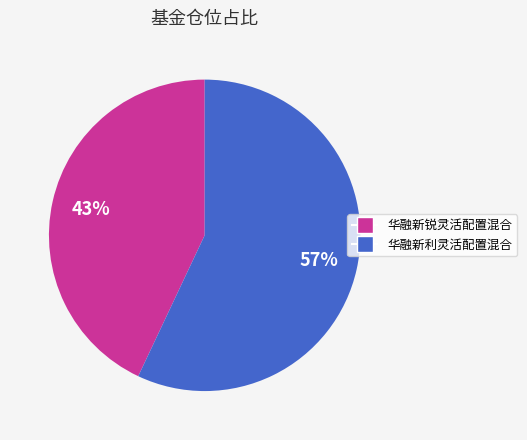

Does 华融新利灵活配置混合 account for over 50% of the chart?

Yes